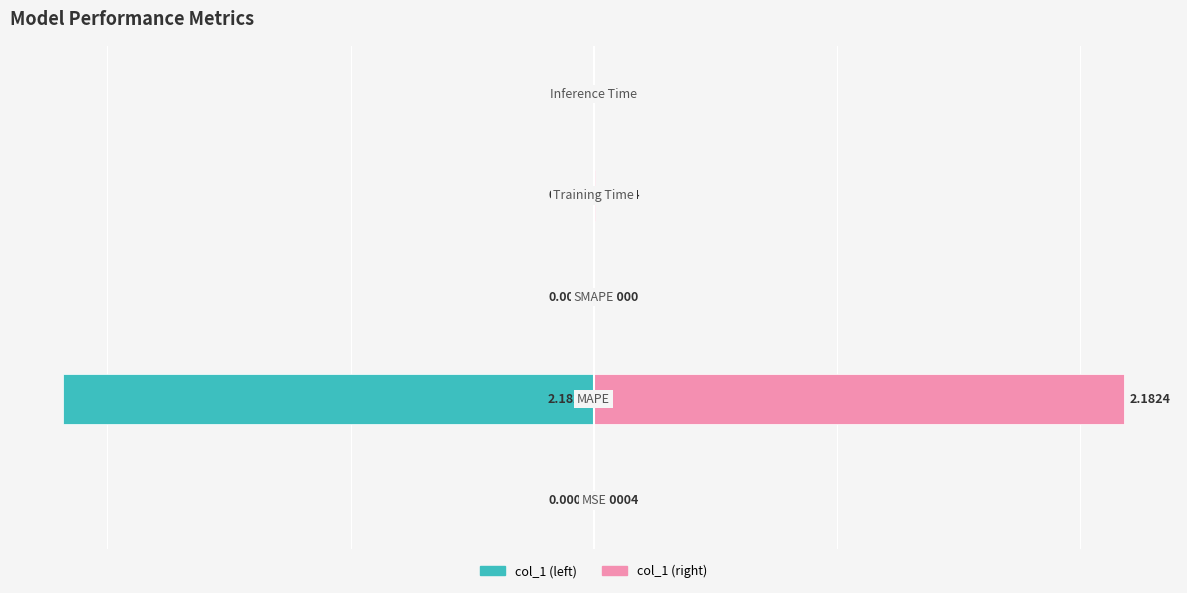

Are the bars horizontal?

Yes